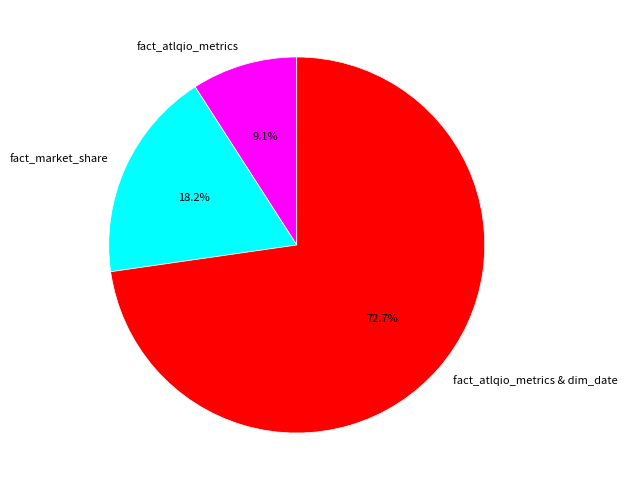

How many segments does this pie chart have?

3